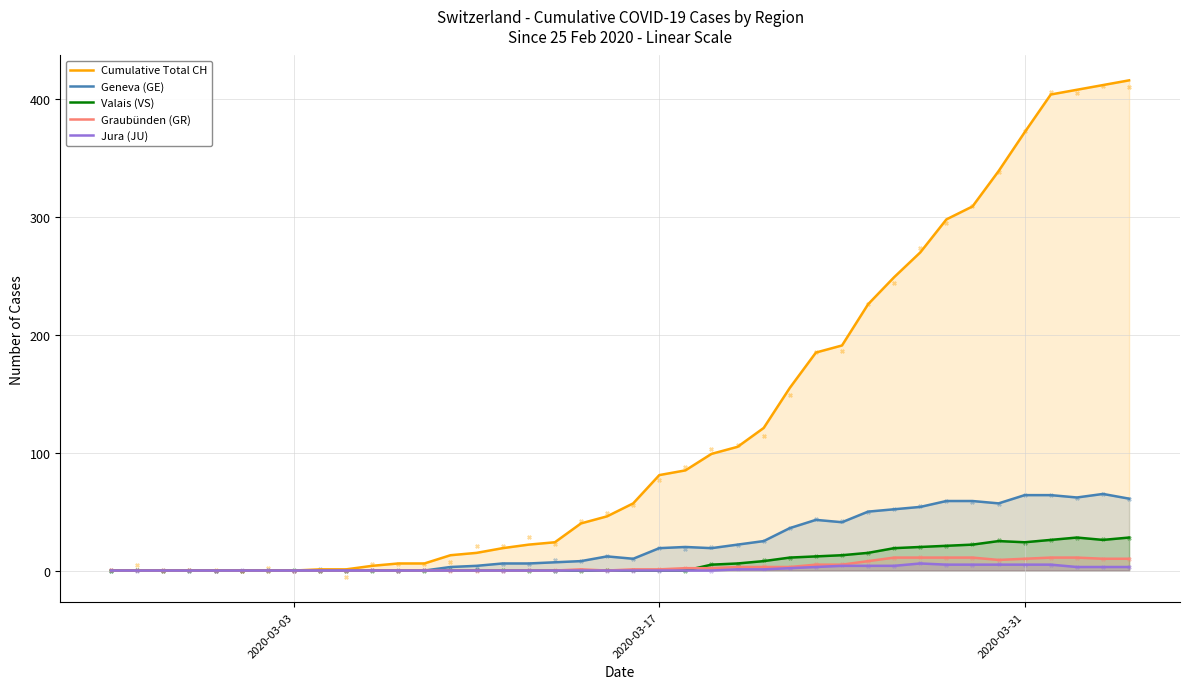

Which series has the largest total across all categories?

Cumulative Total CH